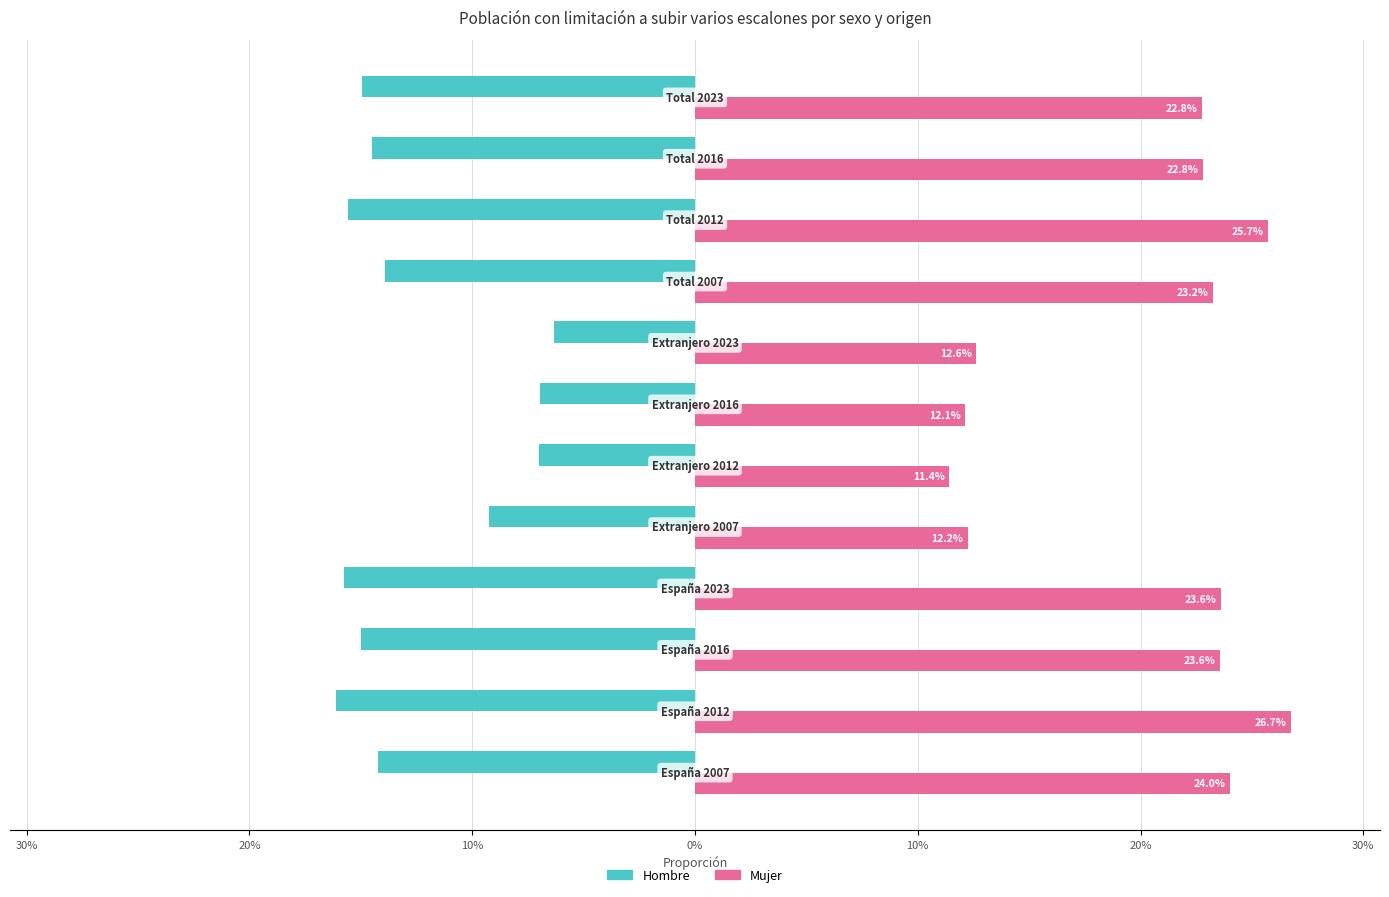

What is the minimum value for Mujer?

0.1